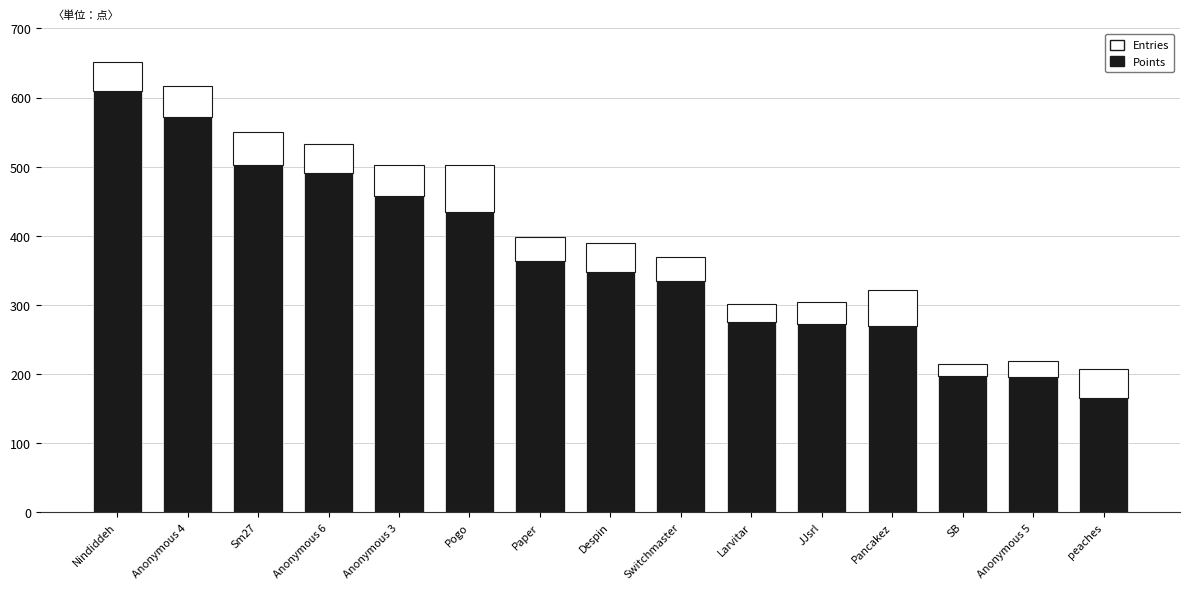

Are the bars grouped side by side (vs. stacked)?

No